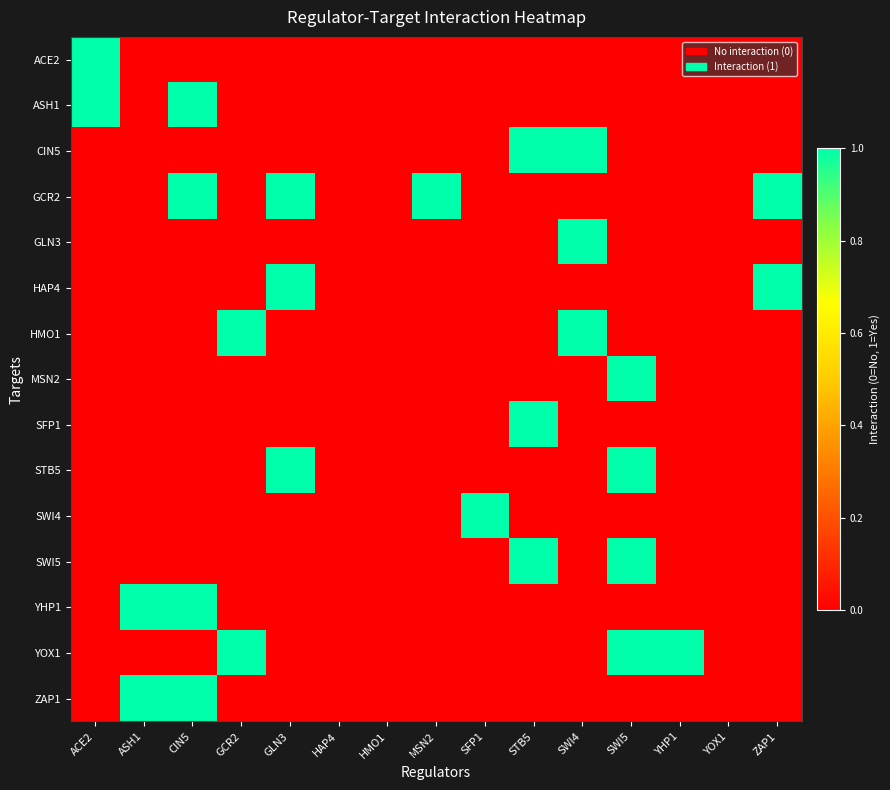

Which has a higher value, MSN2 or ZAP1?

MSN2